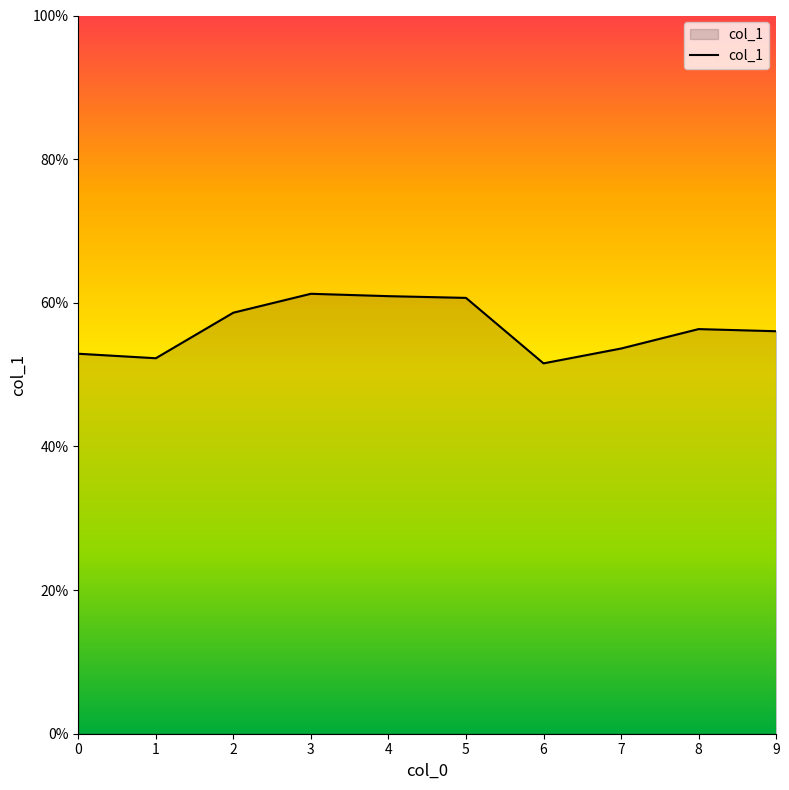

Does the chart have visible grid lines?

No